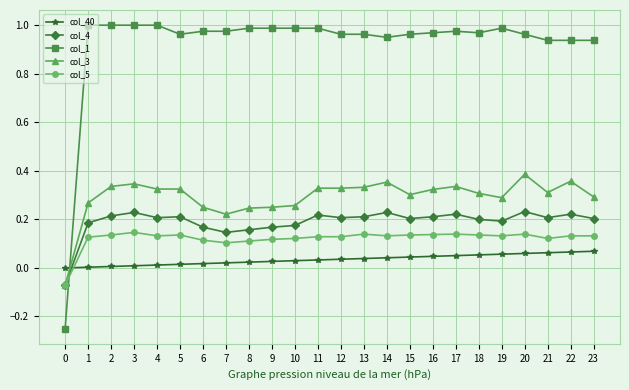

Which series changed the most between 16 and 20?

col_3